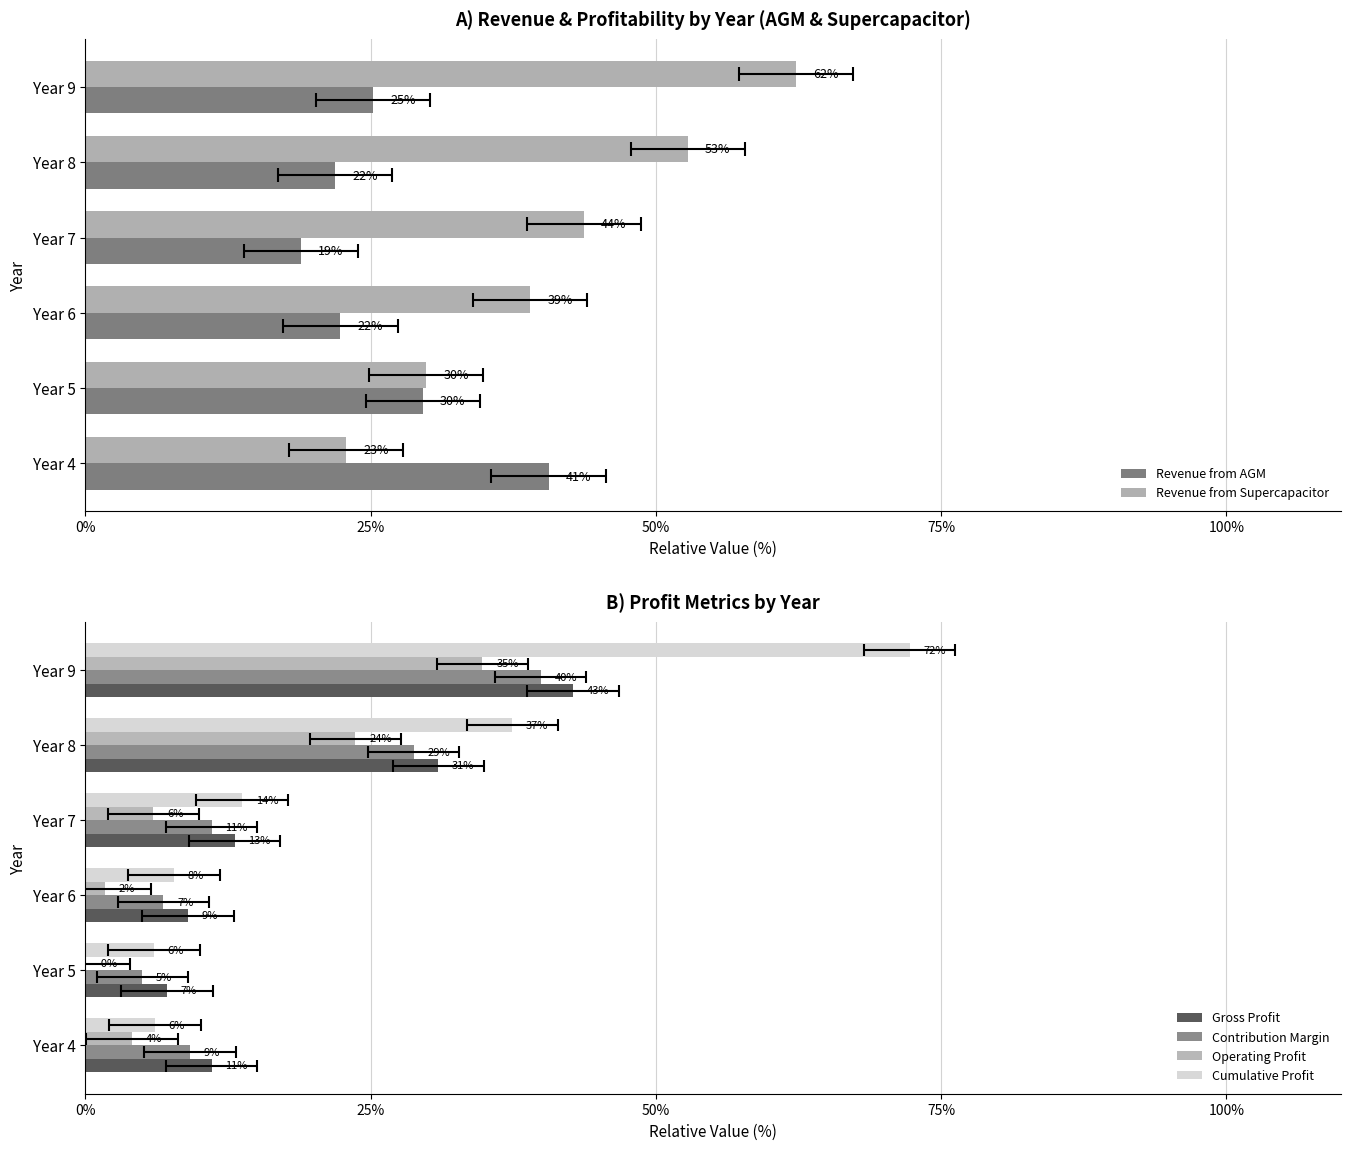

How many bars are there in each group?

6